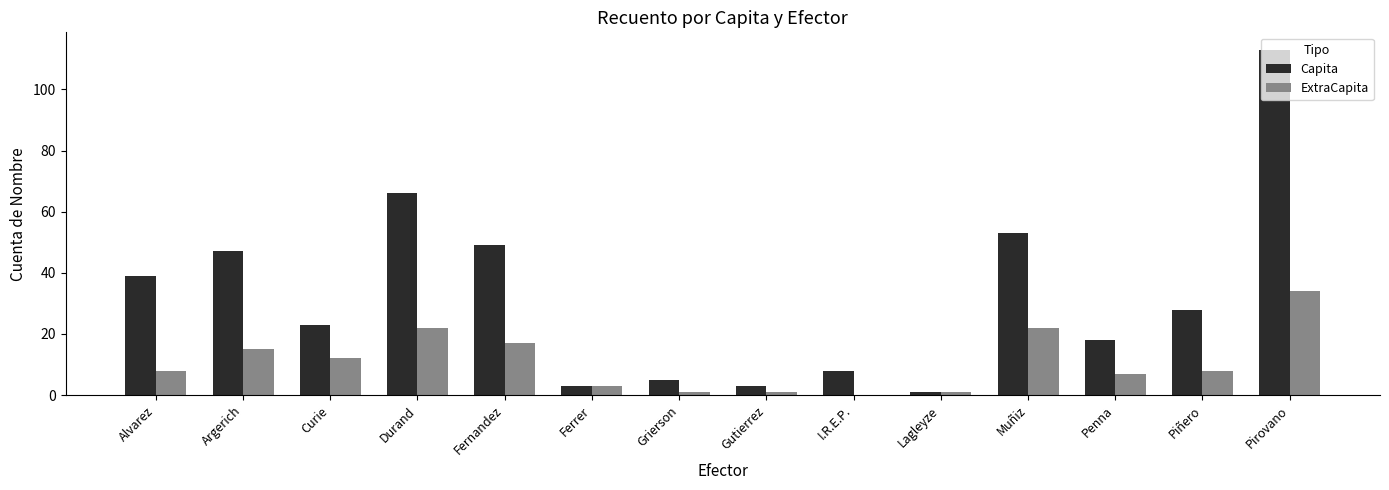

At which category is the sum across all series the highest?

Pirovano